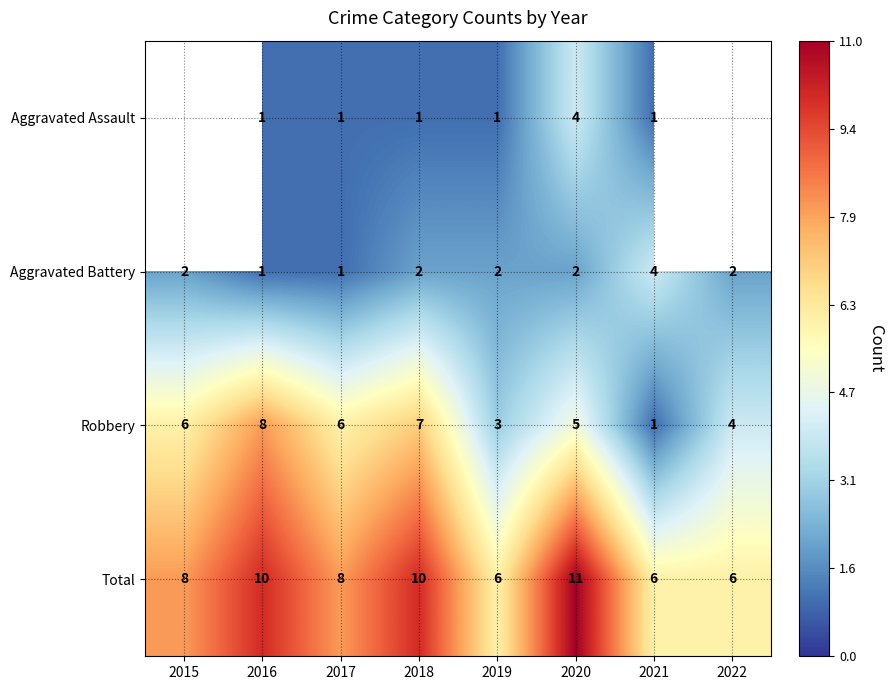

True or false: Aggravated Assault has a value of 0 at 2019.

False